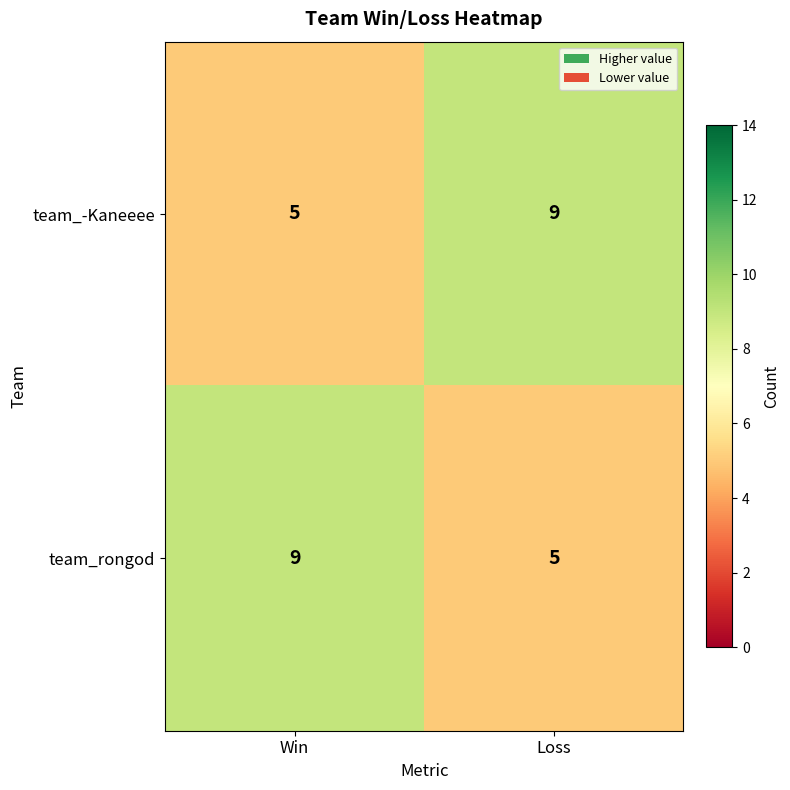

Rank the series at Win from highest to lowest value.

team_rongod, team_-Kaneeee